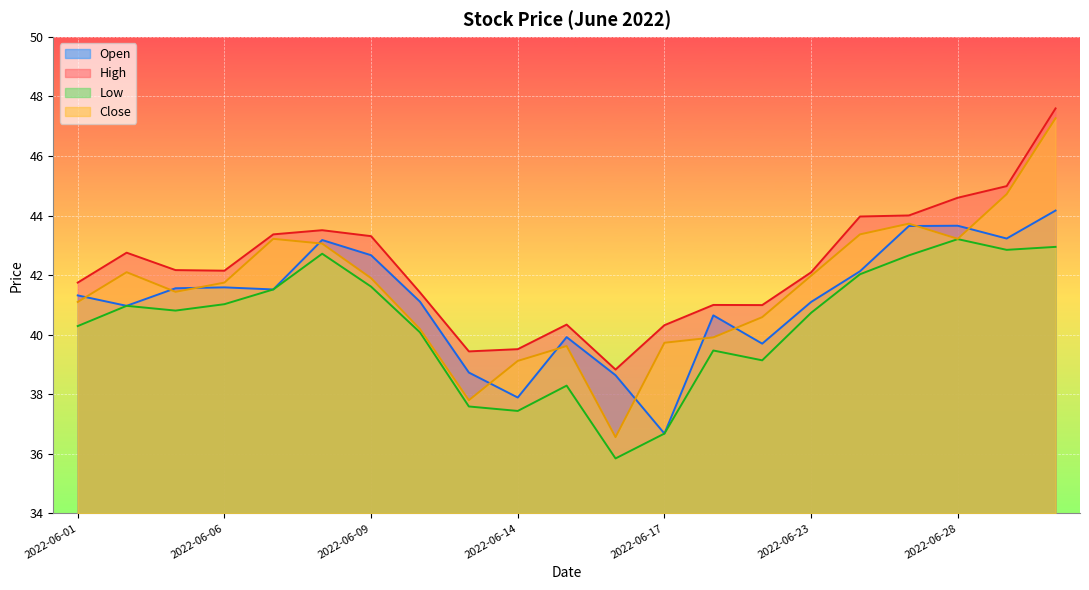

At which category does the chart reach its minimum across all series?

2022-06-16